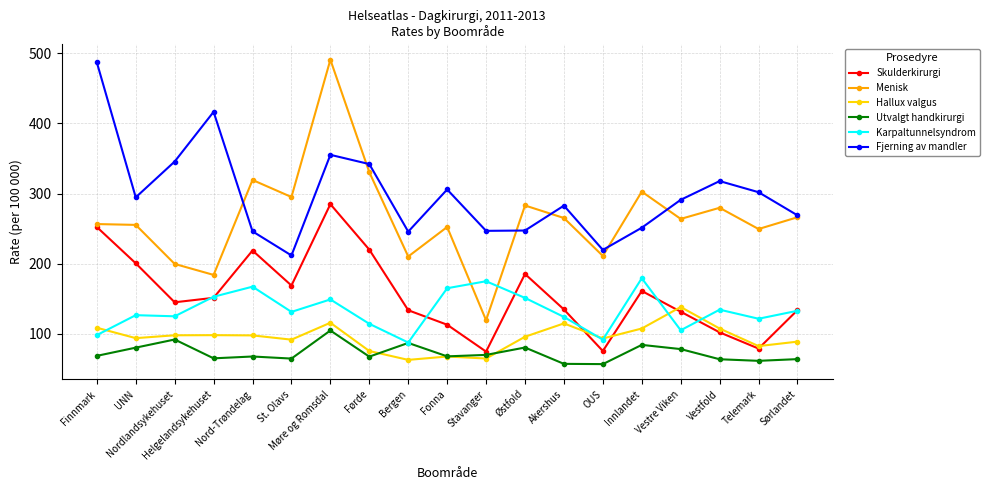

True or false: Fjerning av mandler and Skulderkirurgi intersect in this chart.

False